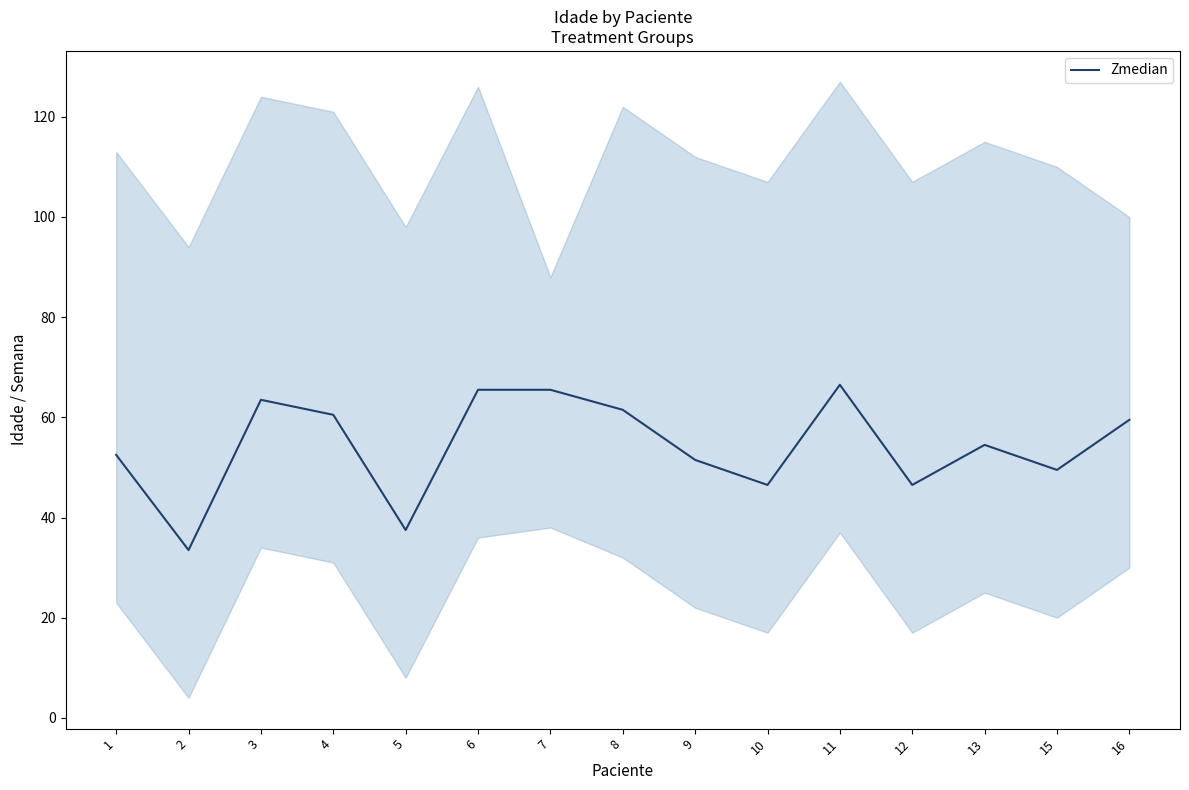

What is the change in value from 3 to 4?

-3.0